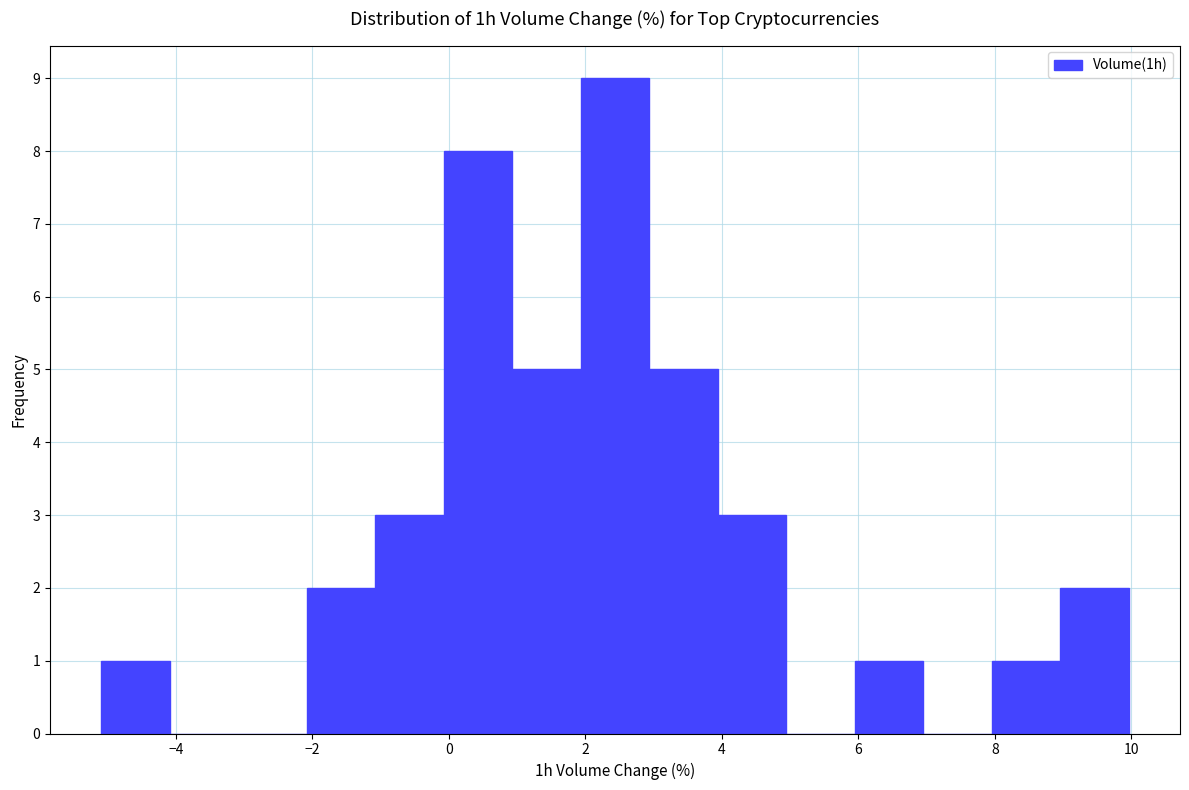

How tall is the bar that spans 2 to 3 on the x-axis? Neither the bar edges nor the heights are printed on the chart, so give them approximately, as read against the axes.

9